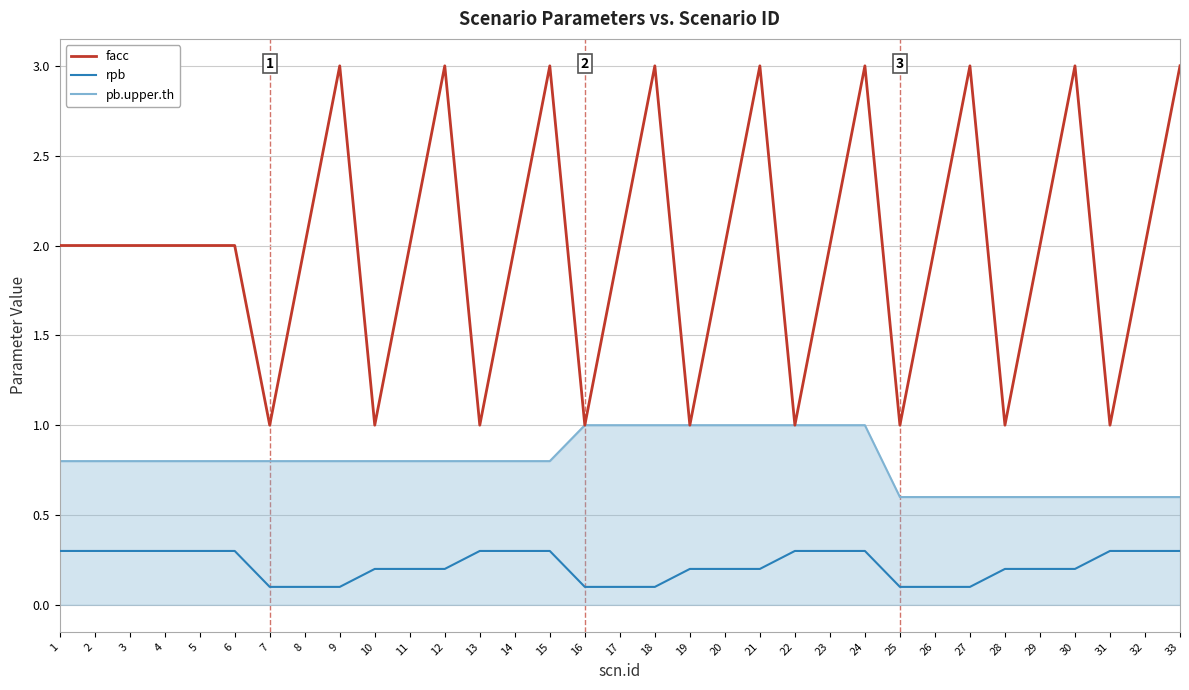

What is the minimum value shown in the chart?

0.1